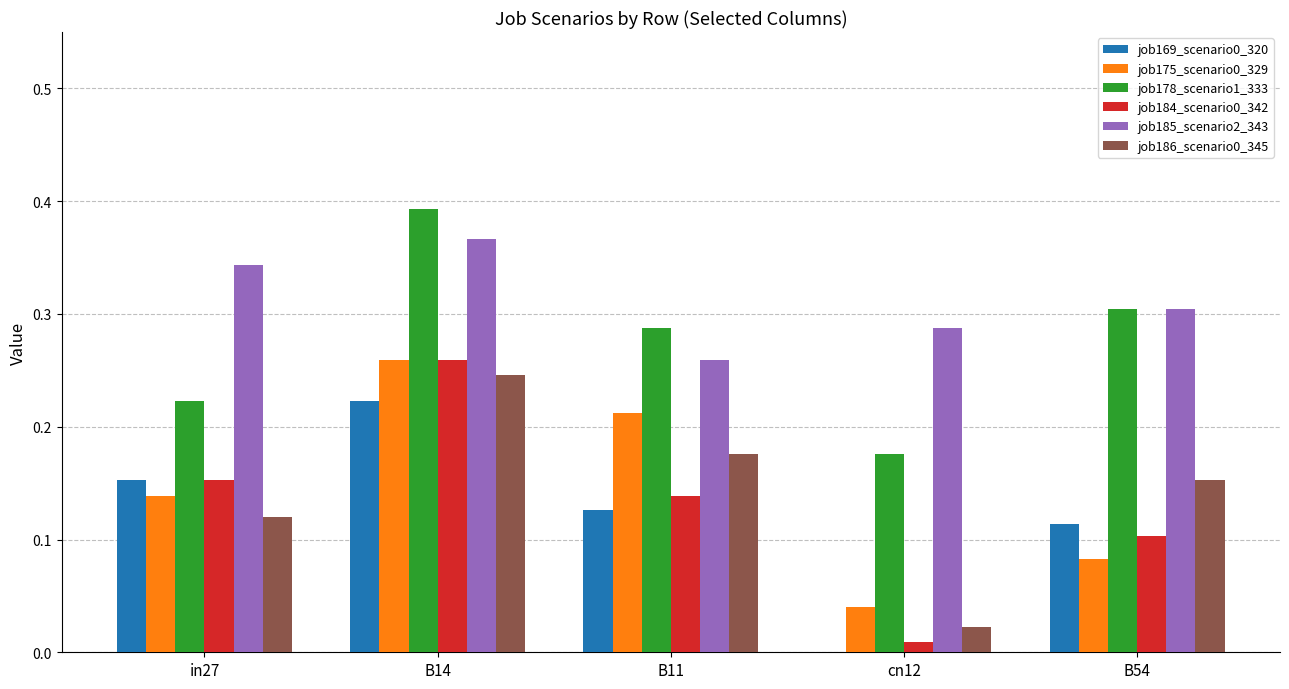

How many job175_scenario0_329 values are between 0 and 1?

5